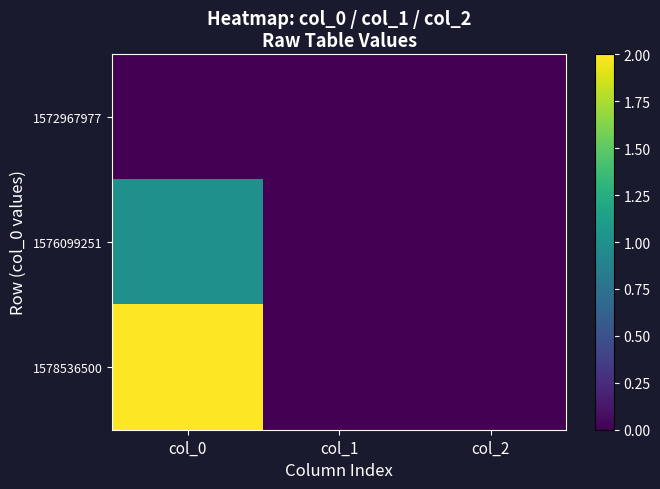

Reading right to left, list all the values displayed in this chart.

1572967977: col_2=0	col_1=0	col_0=0
1576099251: col_2=0	col_1=0	col_0=1
1578536500: col_2=0	col_1=0	col_0=2